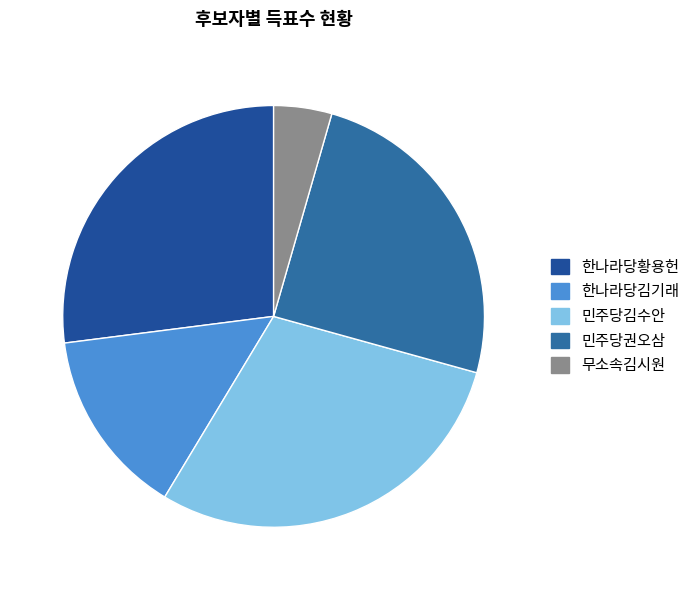

To the nearest percent, what is the difference between the largest and smallest slice percentages?

25%